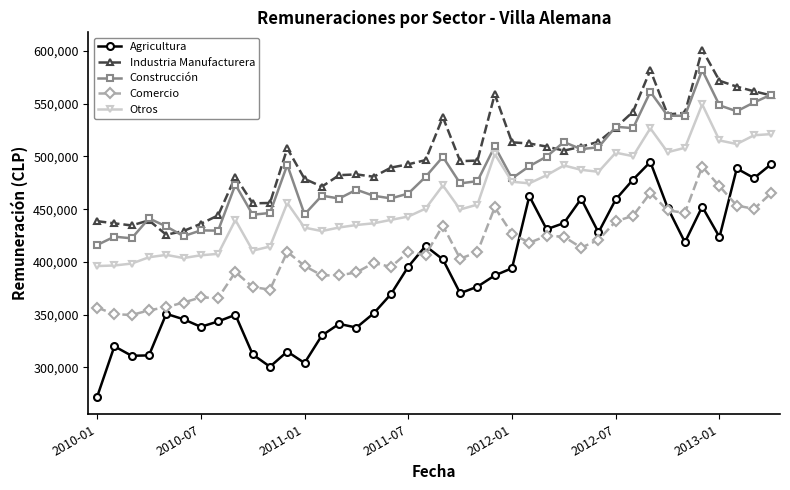

What is the value of the Agricultura point at the 18th from the left?

369563